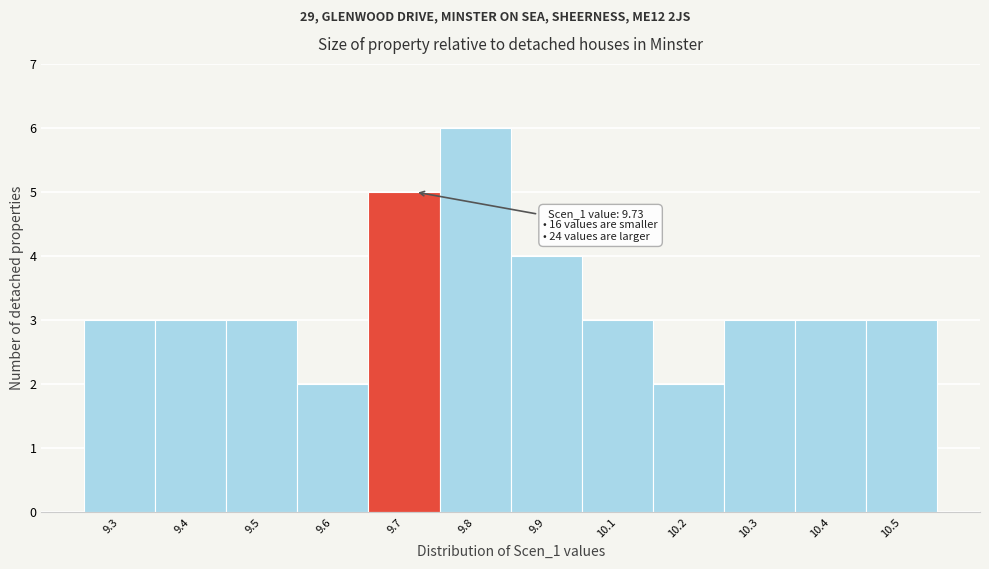

Reading left to right, transcribe all the data shown in this chart.

9.3=3	9.4=3	9.5=3	9.6=2	9.7=5	9.8=6	9.9=4	10.1=3	10.2=2	10.3=3	10.4=3	10.5=3